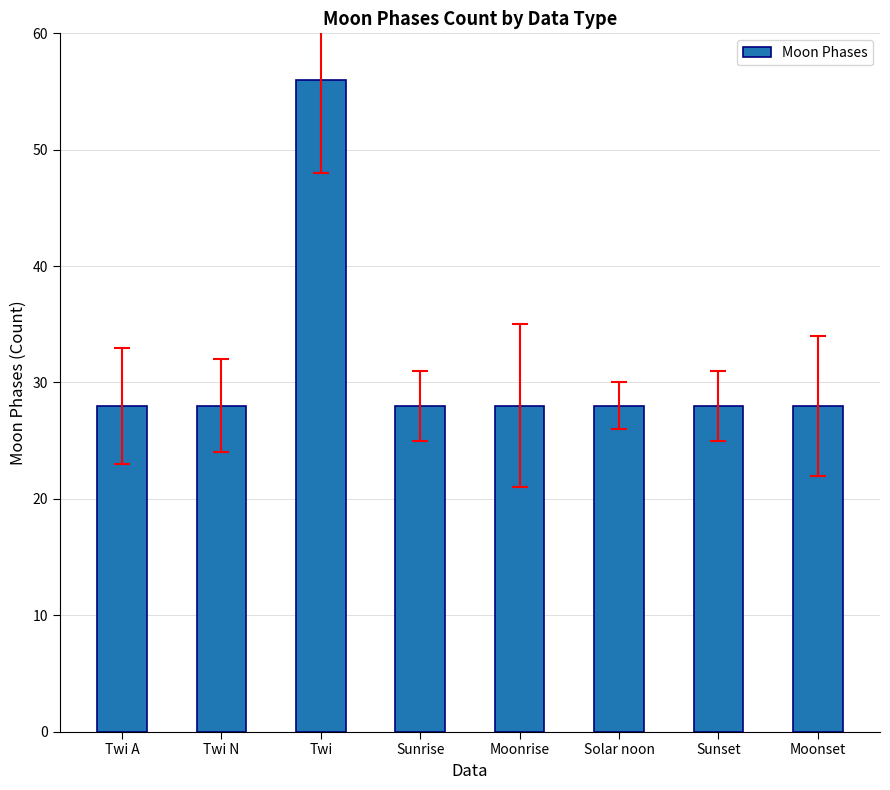

Read the value at Solar noon.

28